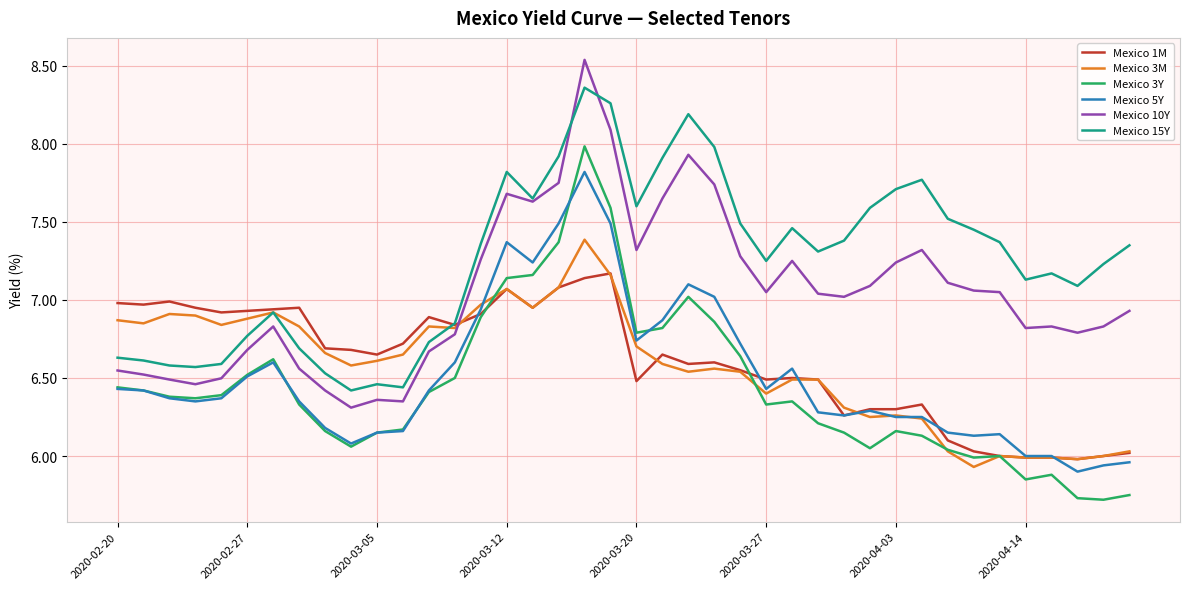

How many values in the Mexico 10Y series exceed 7?

21